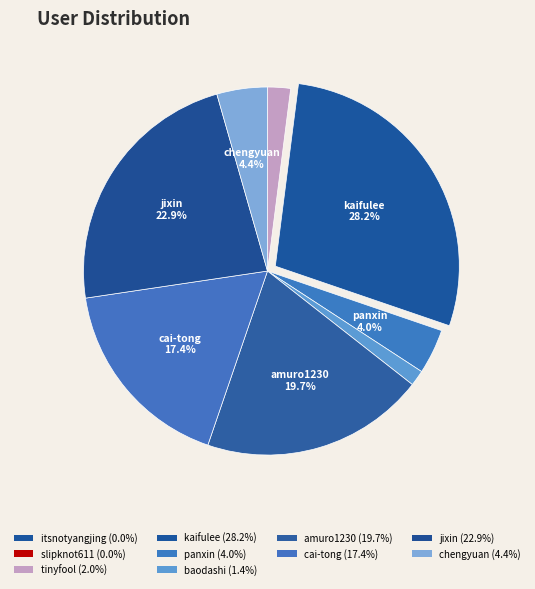

Which slice is the largest?

kaifulee